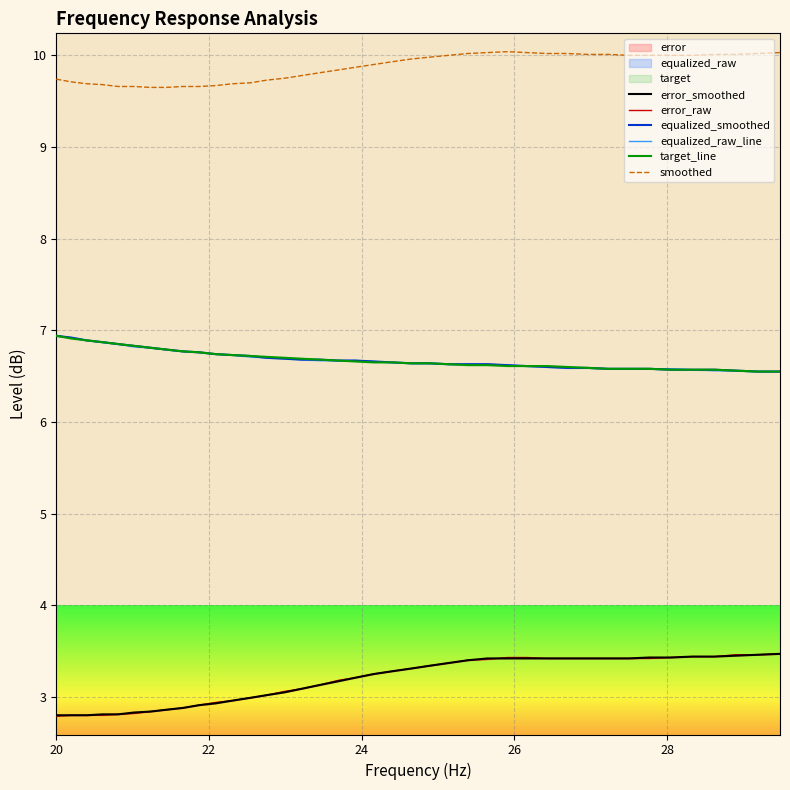

Which series has the largest total across all categories?

smoothed